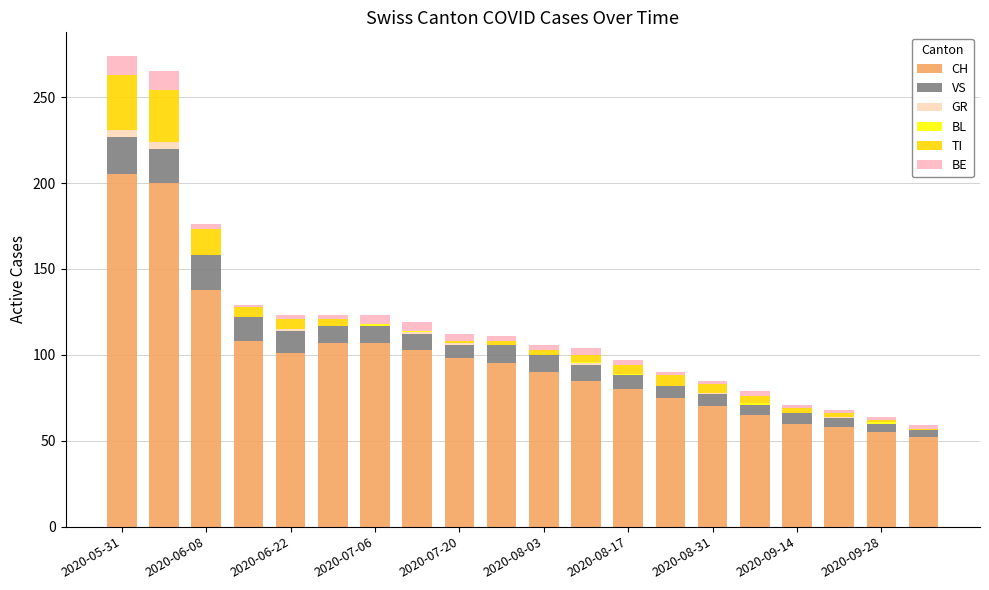

Are the bars grouped side by side (vs. stacked)?

No